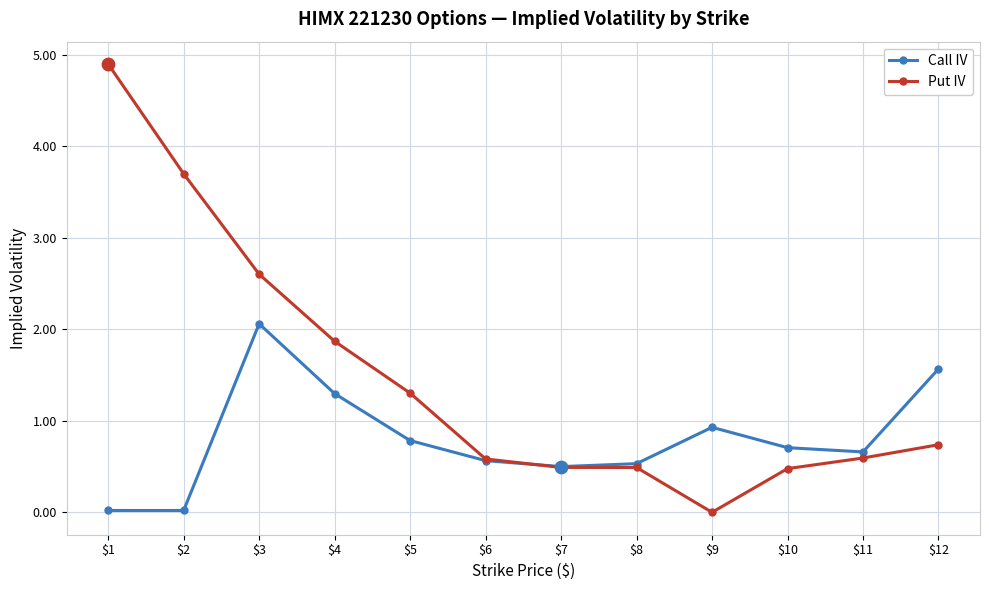

At which label is Call IV closest to 1?

$9